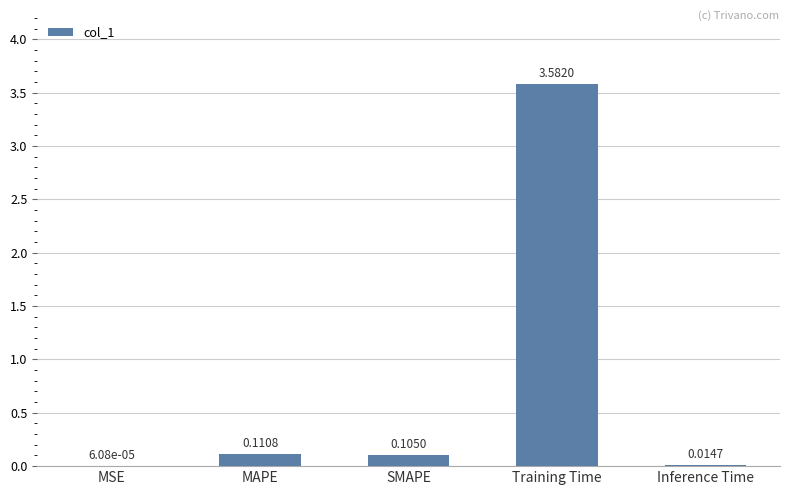

Between MSE and MAPE, which is larger?

MAPE